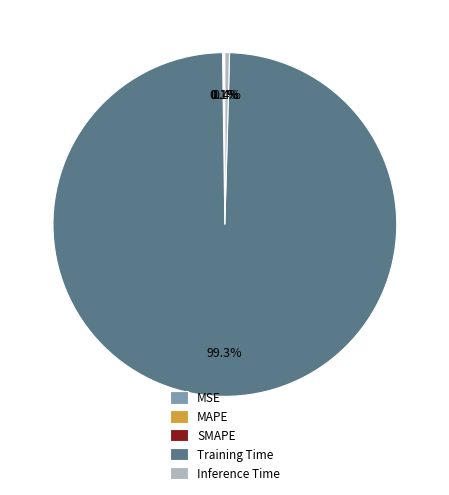

What portion of the pie excludes Inference Time?

99.6%